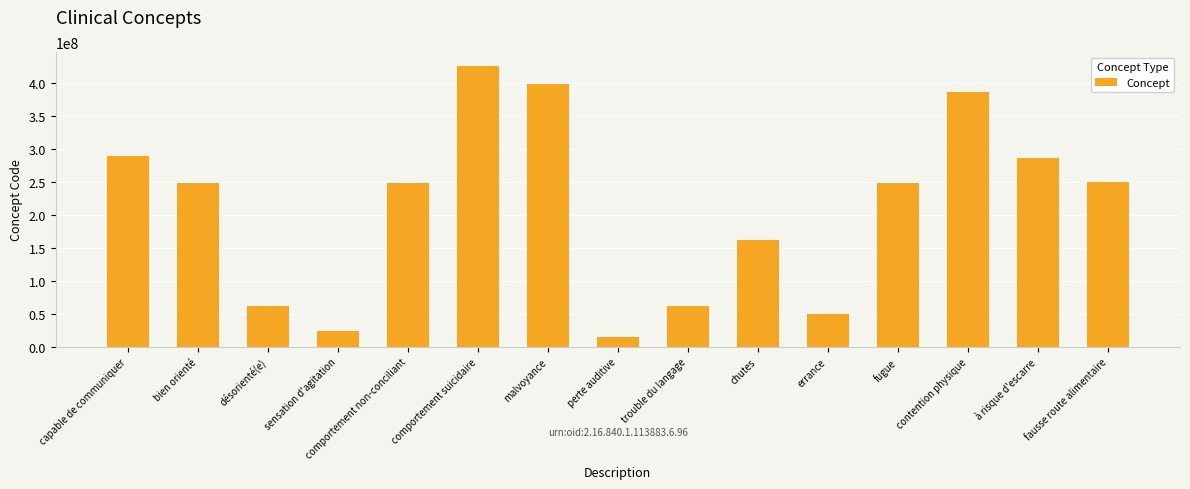

What value does the data have at comportement suicidaire, to the nearest 10?

425104000